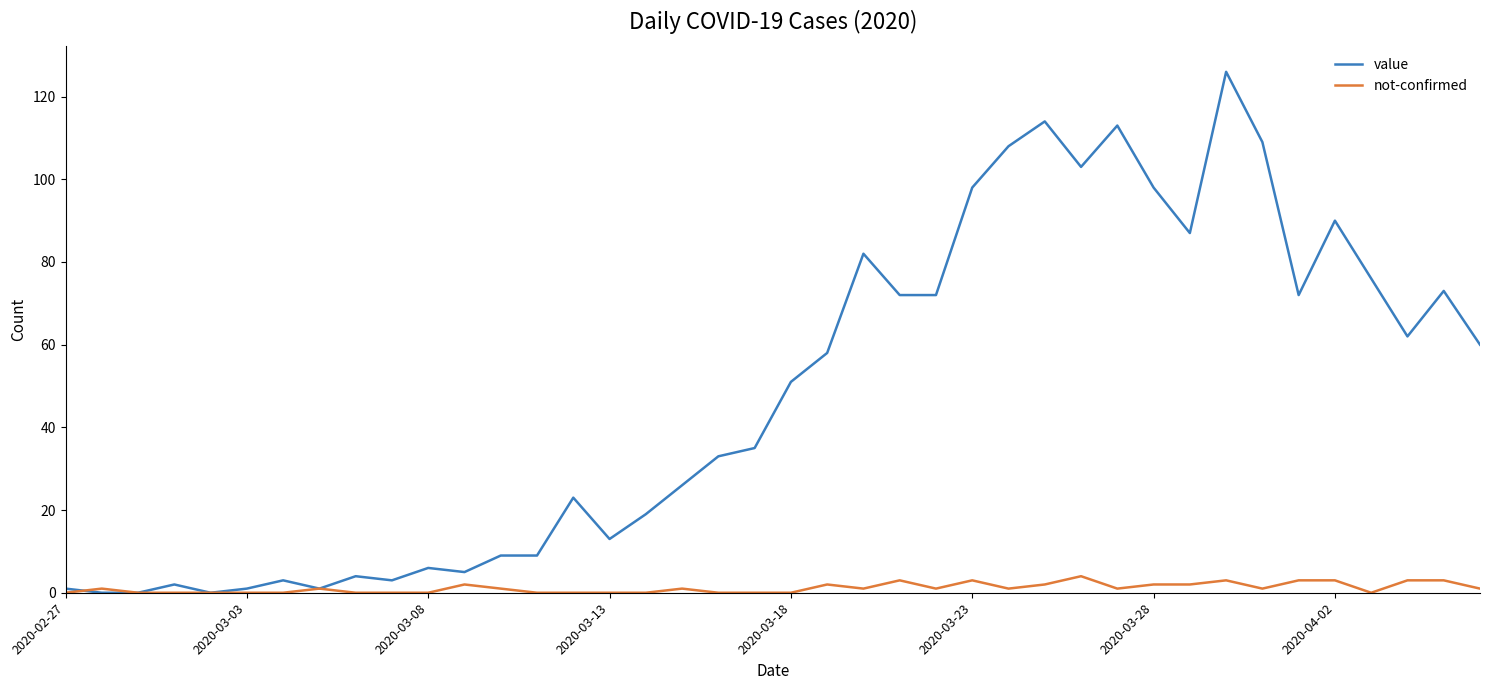

What is the difference between the second highest and minimum values in the not-confirmed series?

3